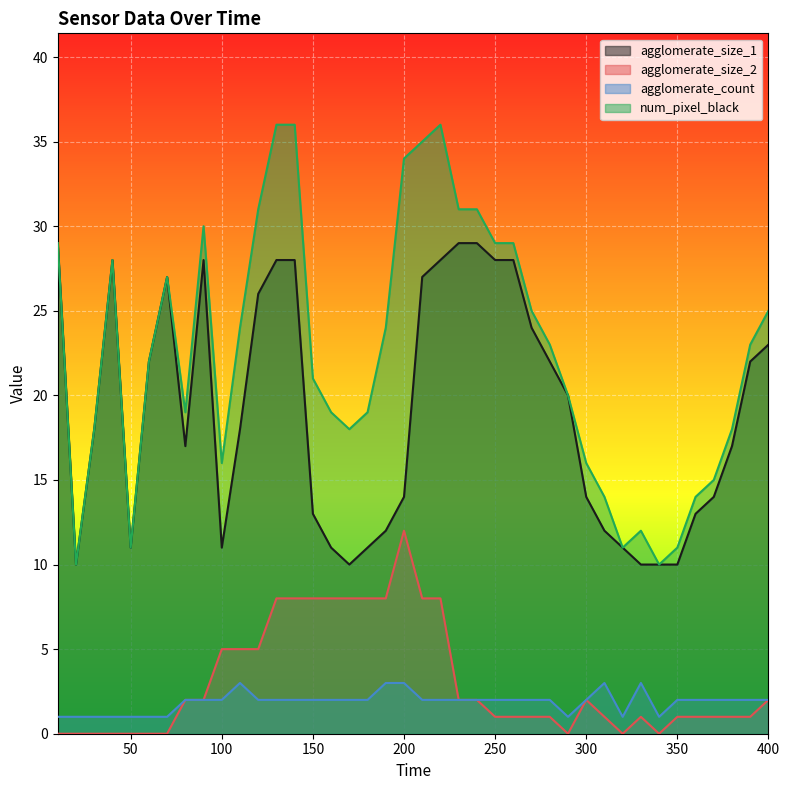

True or false: num_pixel_black and agglomerate_count cross at least once.

False